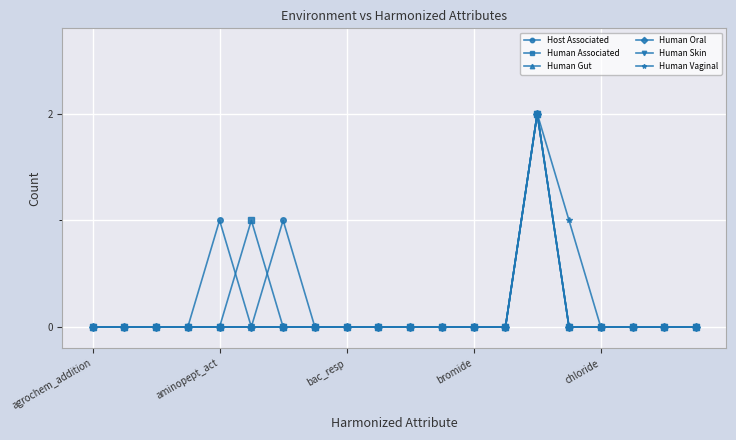

Reading left to right, list all the values displayed in this chart.

Host Associated: 0	0	0	0	1	0	1	0	0	0	0	0	0	0	2	0	0	0	0	0
Human Associated: 0	0	0	0	0	1	0	0	0	0	0	0	0	0	2	0	0	0	0	0
Human Gut: 0	0	0	0	0	0	0	0	0	0	0	0	0	0	2	0	0	0	0	0
Human Oral: 0	0	0	0	0	0	0	0	0	0	0	0	0	0	2	0	0	0	0	0
Human Skin: 0	0	0	0	0	0	0	0	0	0	0	0	0	0	2	0	0	0	0	0
Human Vaginal: 0	0	0	0	0	0	0	0	0	0	0	0	0	0	2	1	0	0	0	0